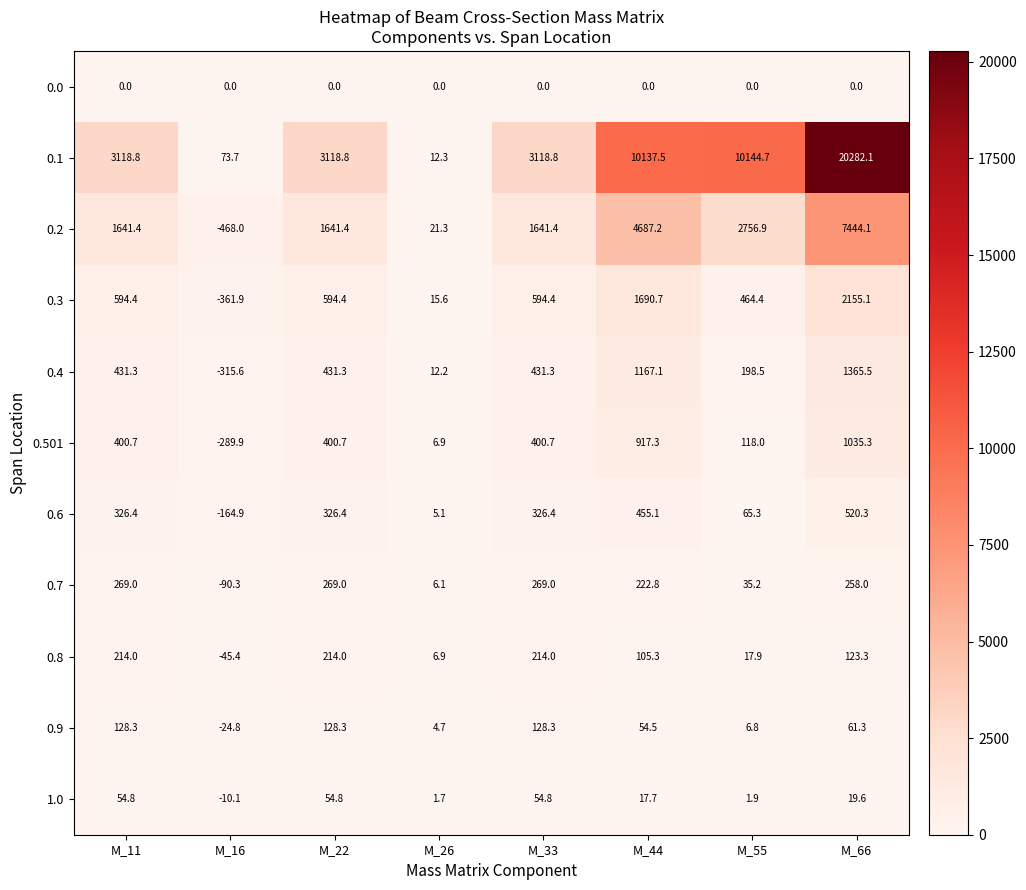

Where does the 0.6 series first go above 326?

M_11